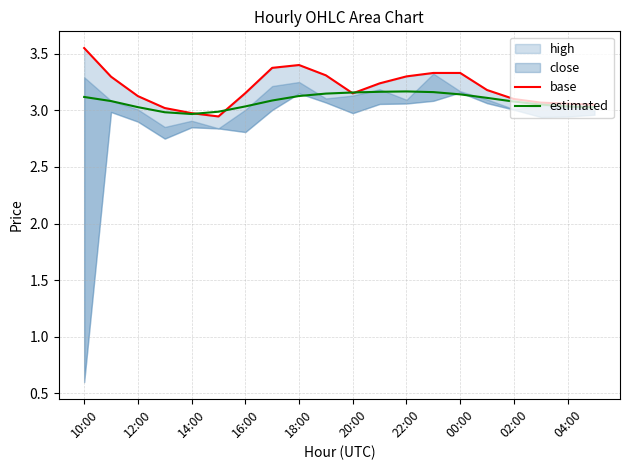

Is it true that estimated equals 1.7 at 16:00?

False